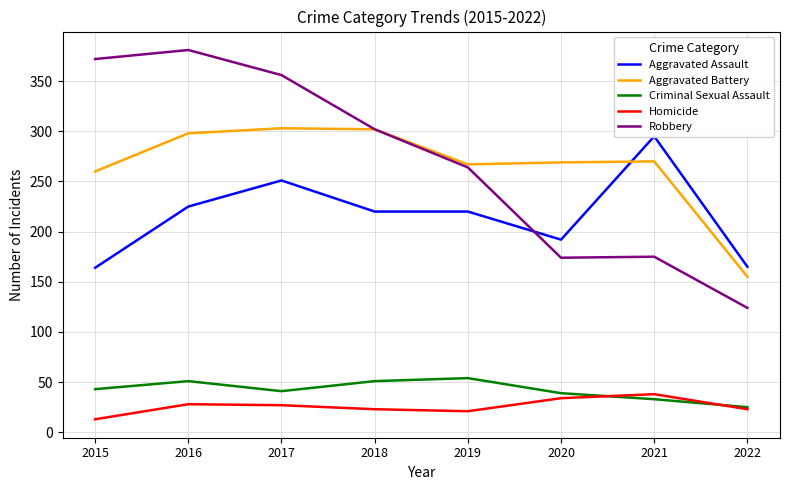

How many data points in Aggravated Assault are less than 220?

3